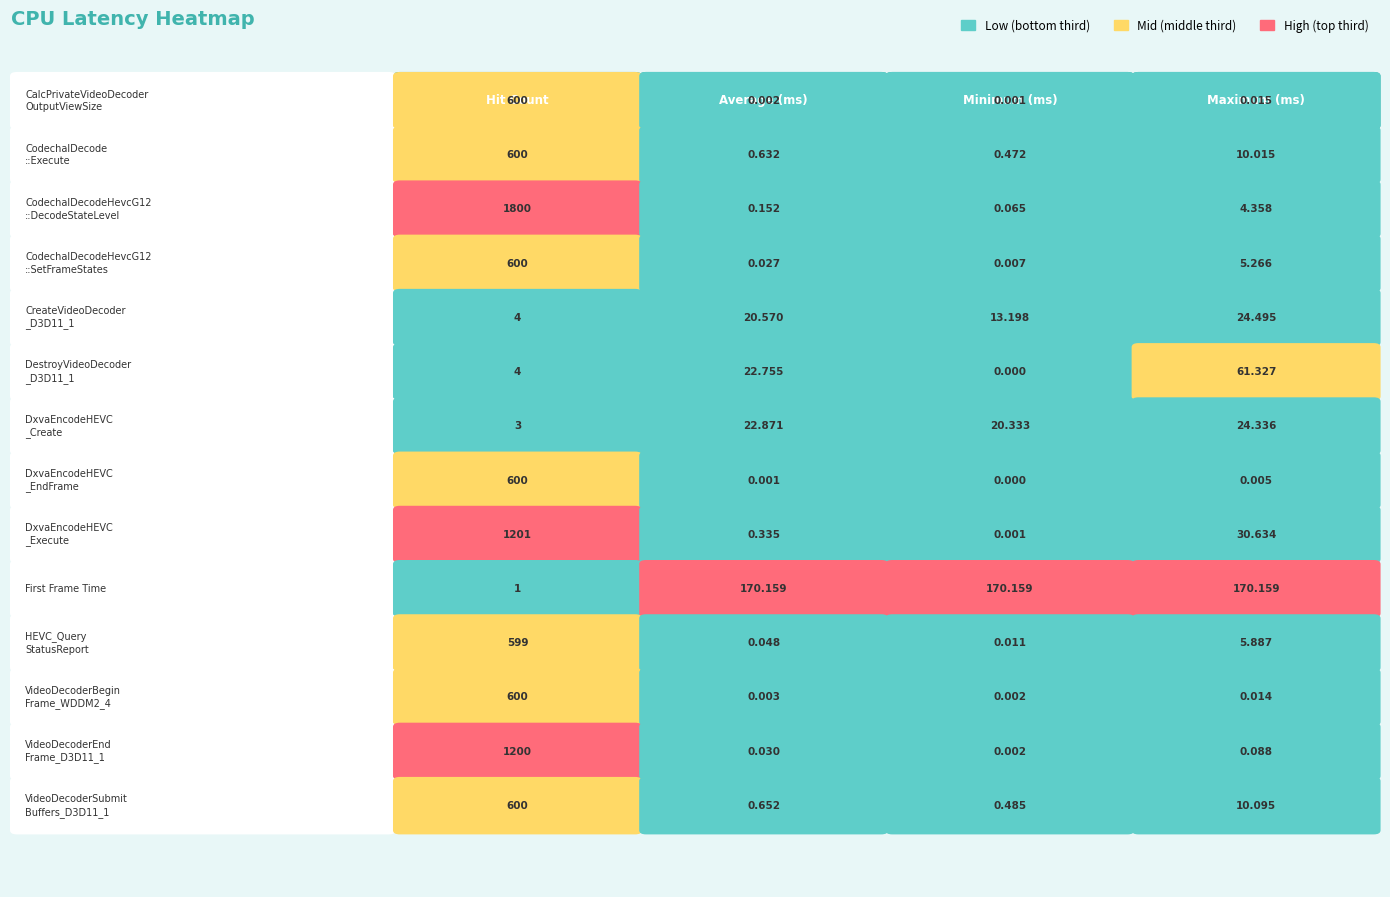

Which series has the widest spread of values?

Hit Count